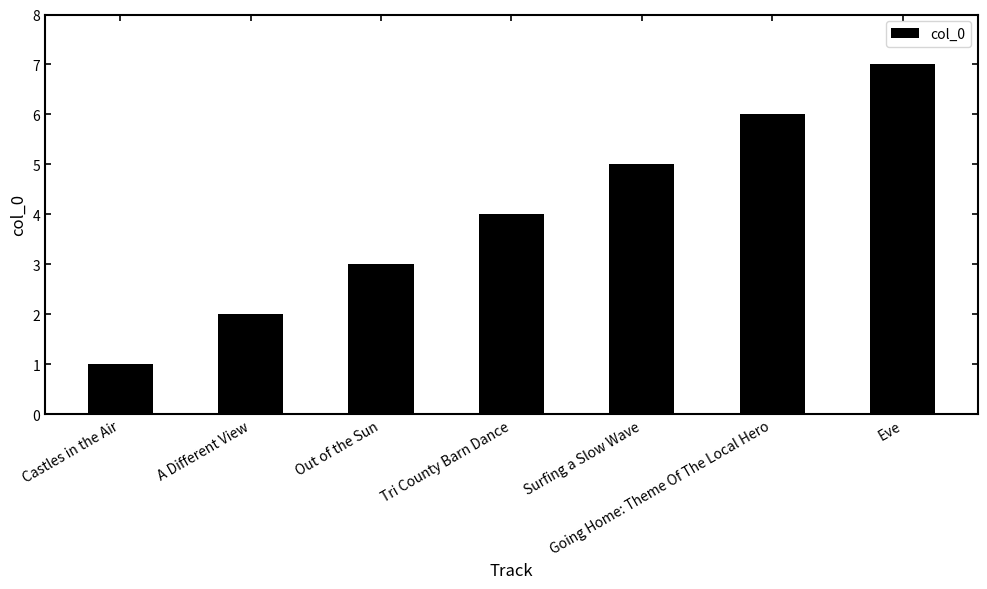

Reading left to right, list all the values displayed in this chart.

Castles in the Air=1	A Different View=2	Out of the Sun=3	Tri County Barn Dance=4	Surfing a Slow Wave=5	Going Home: Theme Of The Local Hero=6	Eve=7